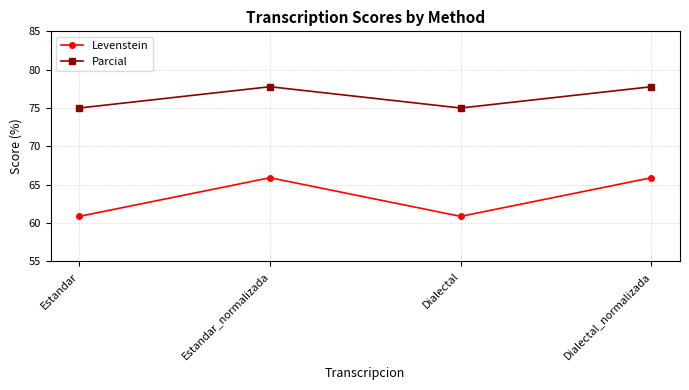

The value of Levenstein at Dialectal_normalizada is 65.9. True or false?

True